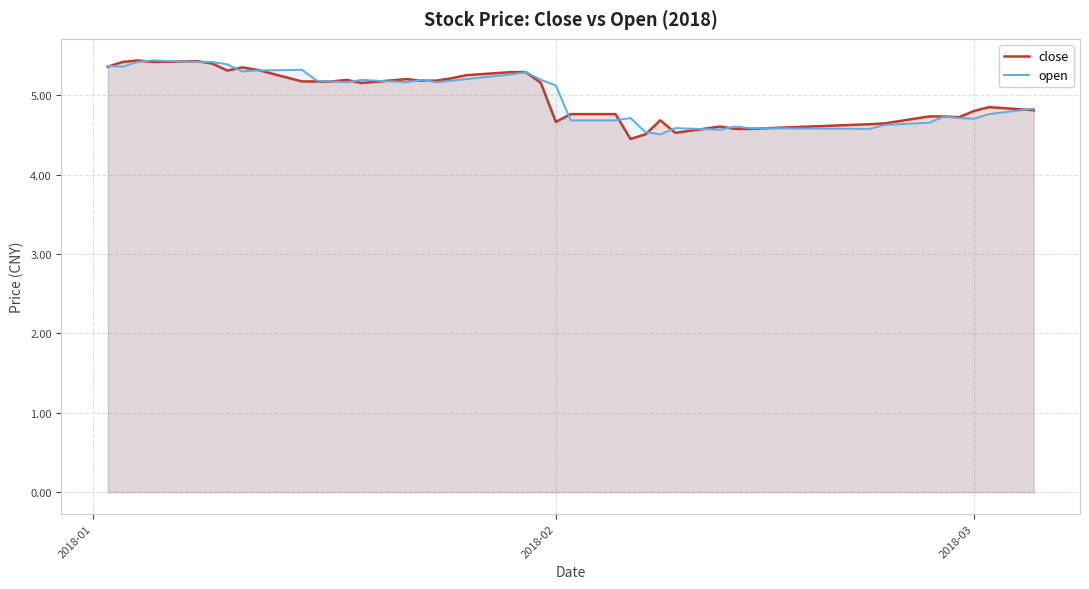

What is the minimum value for open?

4.5